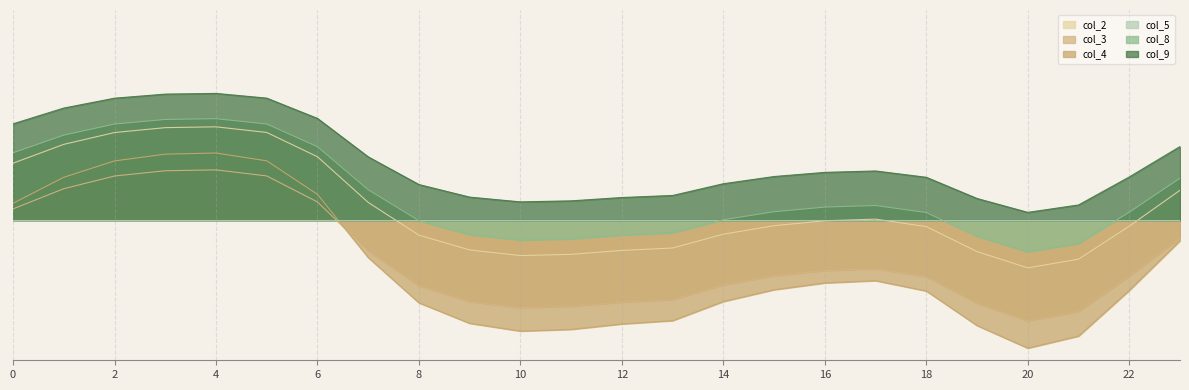

True or false: col_2 has a value of 1.5 at 1.

False